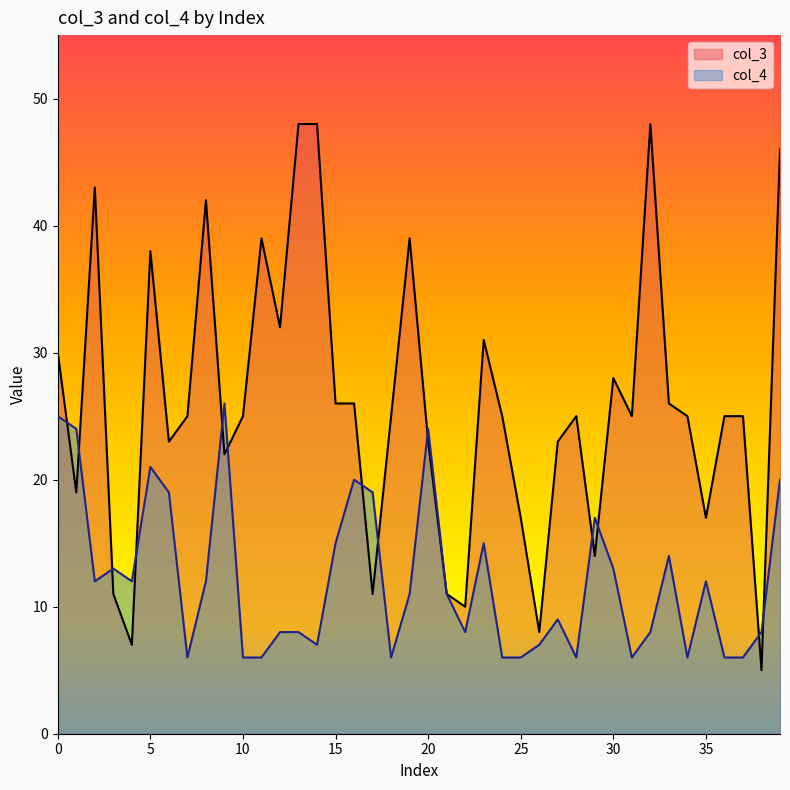

Between which two adjacent categories do col_3 and col_4 first intersect?

0 and 1